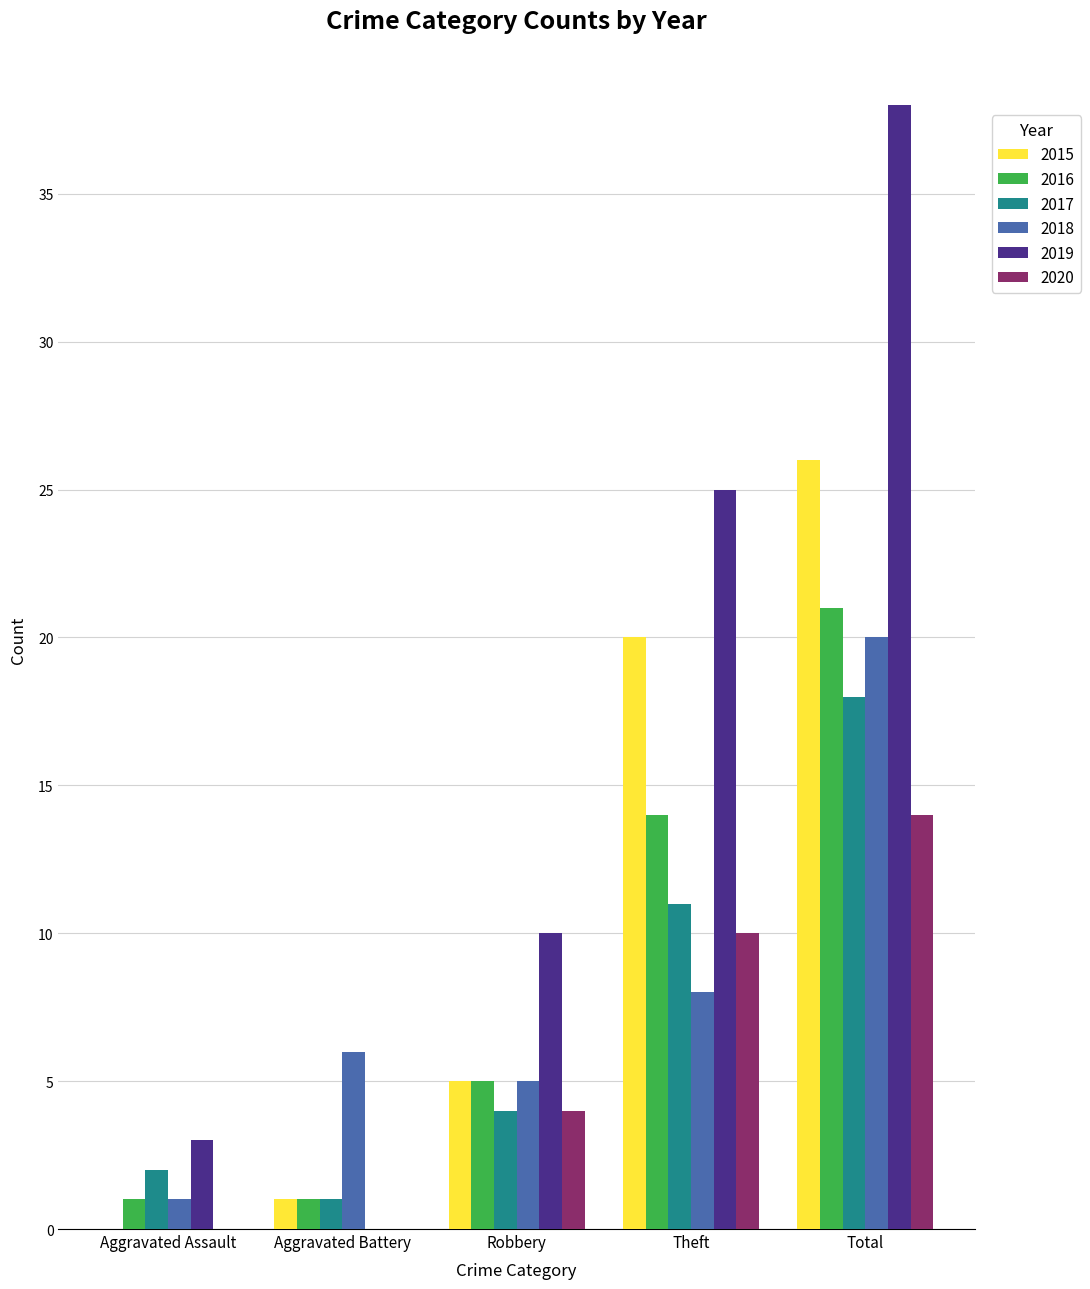

What is the spread (max minus min) of values at Aggravated Assault?

3